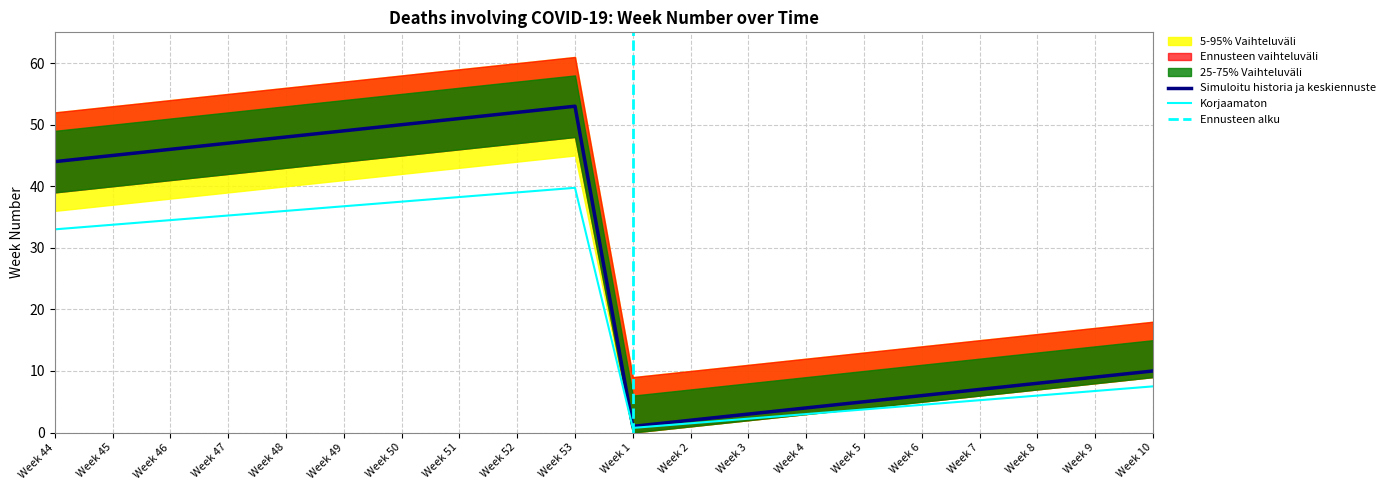

The value of Simuloitu historia ja keskiennuste at Week 48 is 48.0. True or false?

True